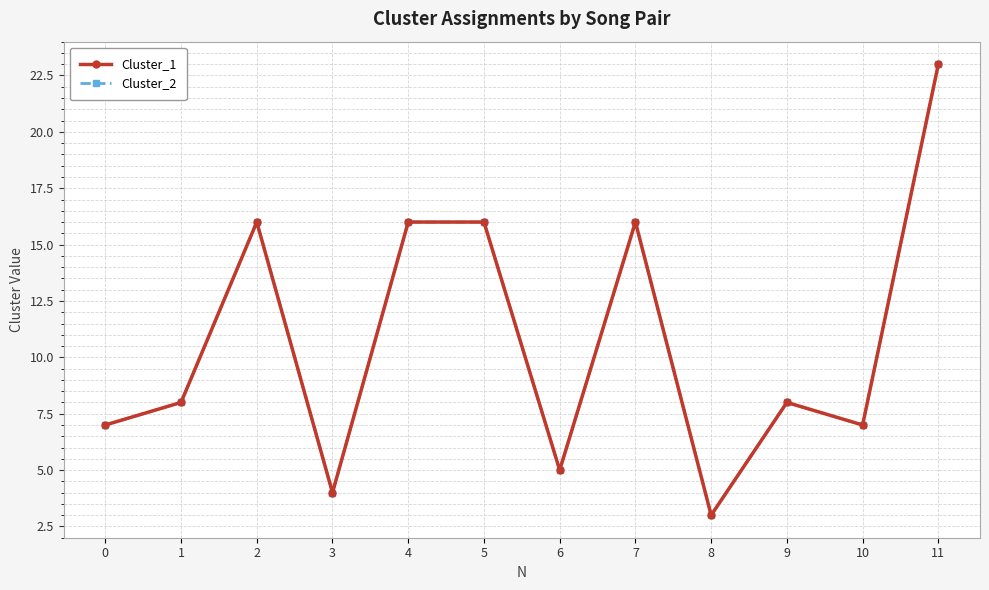

Reading right to left, extract all data points from this chart.

Cluster_1: 11=23	10=7	9=8	8=3	7=16	6=5	5=16	4=16	3=4	2=16	1=8	0=7
Cluster_2: 11=23	10=7	9=8	8=3	7=16	6=5	5=16	4=16	3=4	2=16	1=8	0=7